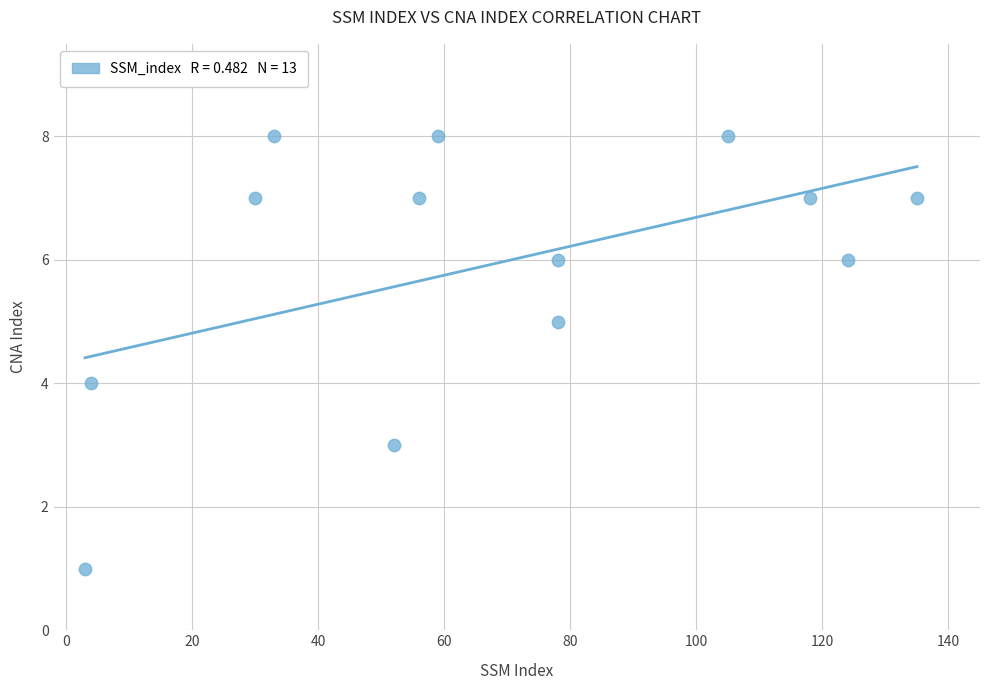

What is the range of Y values (max minus min)?

7